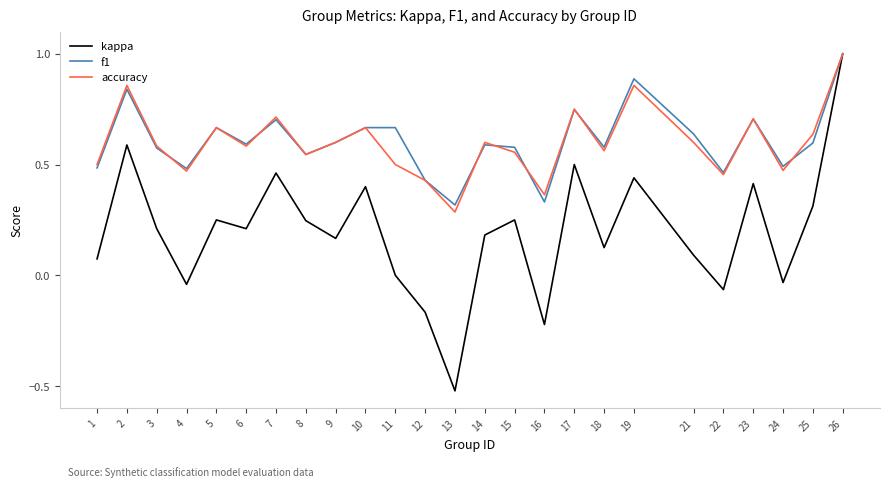

The accuracy series shows 0.9 at 1. True or false?

False